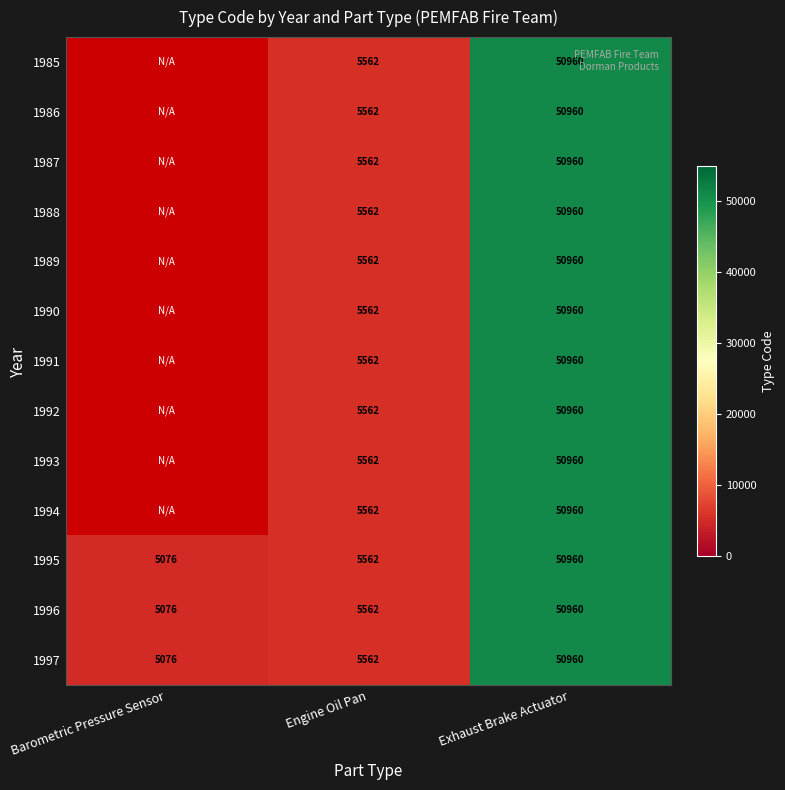

What is the maximum value shown in the chart?

50960.0